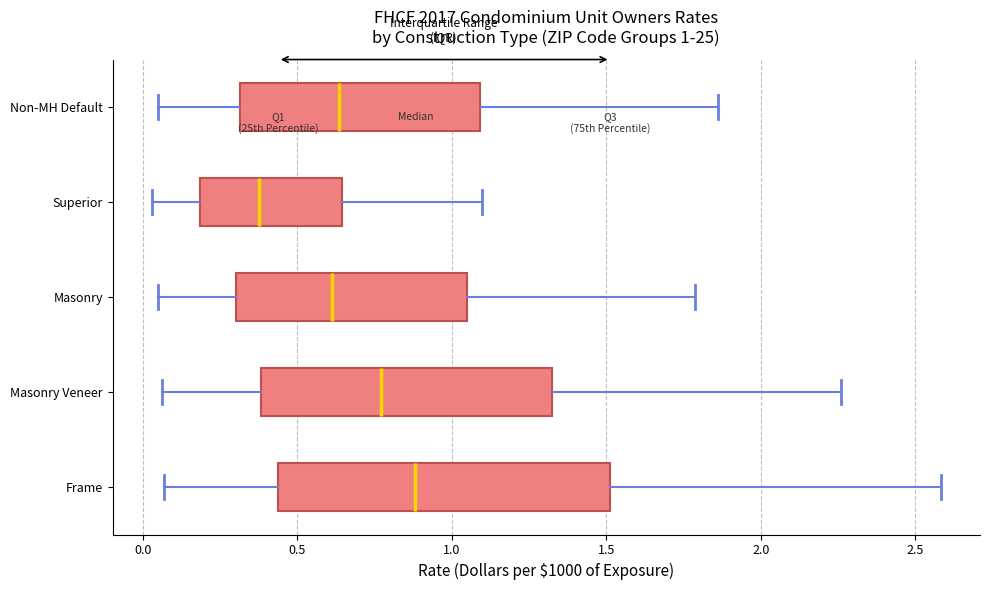

Which box is the widest, from its left edge to its right edge?

Frame